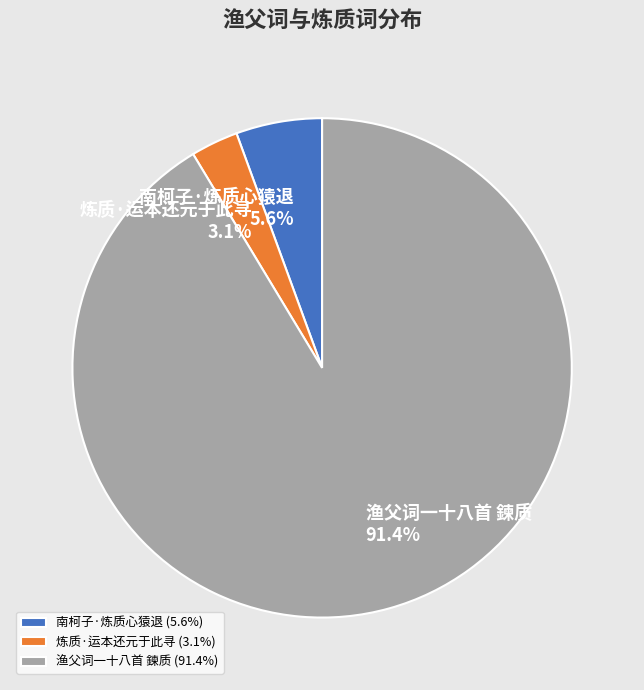

Which category has the biggest portion of the pie?

渔父词一十八首 鍊质